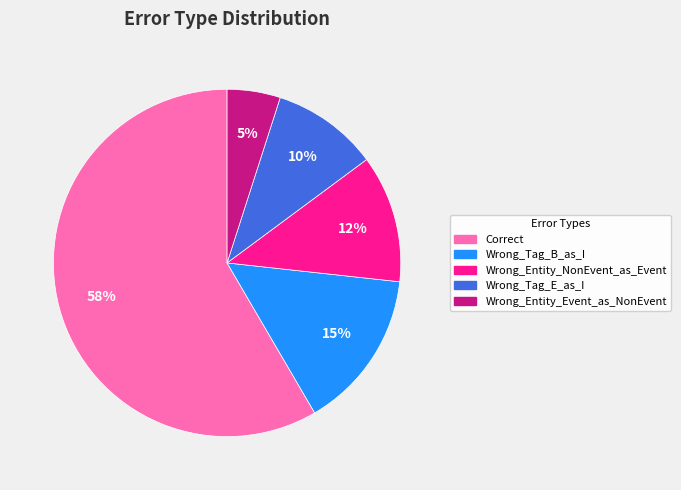

Is there any slice that represents more than half of the pie?

Yes